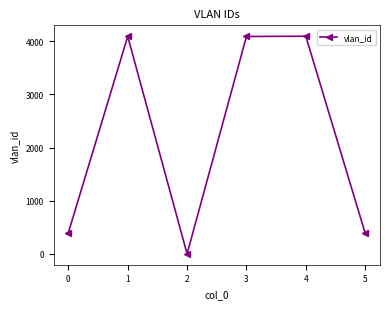

What is the change in value from 0 to 4?

+3695